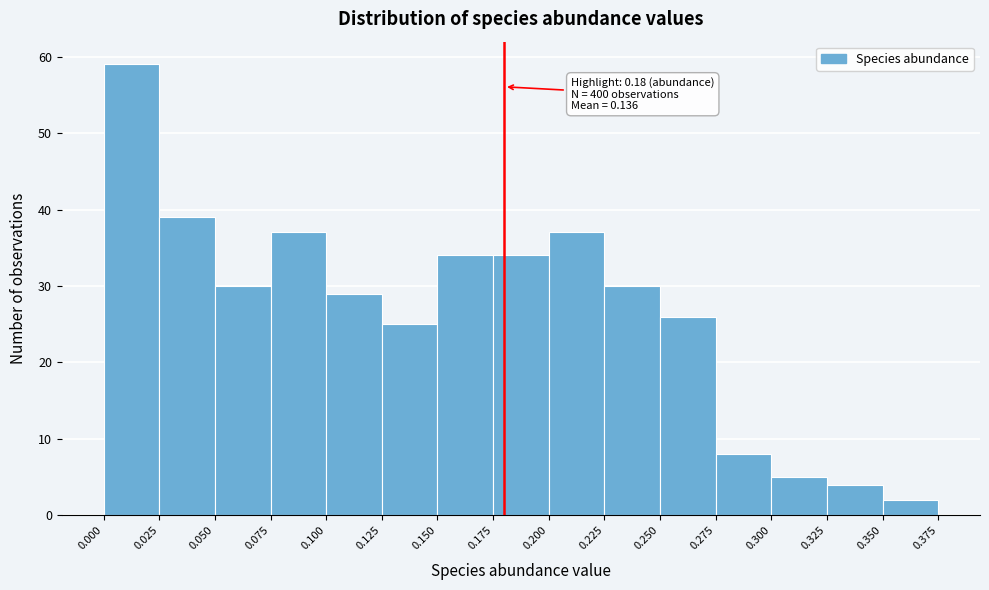

Which range on the x-axis has the tallest bar?

0.000 to 0.025